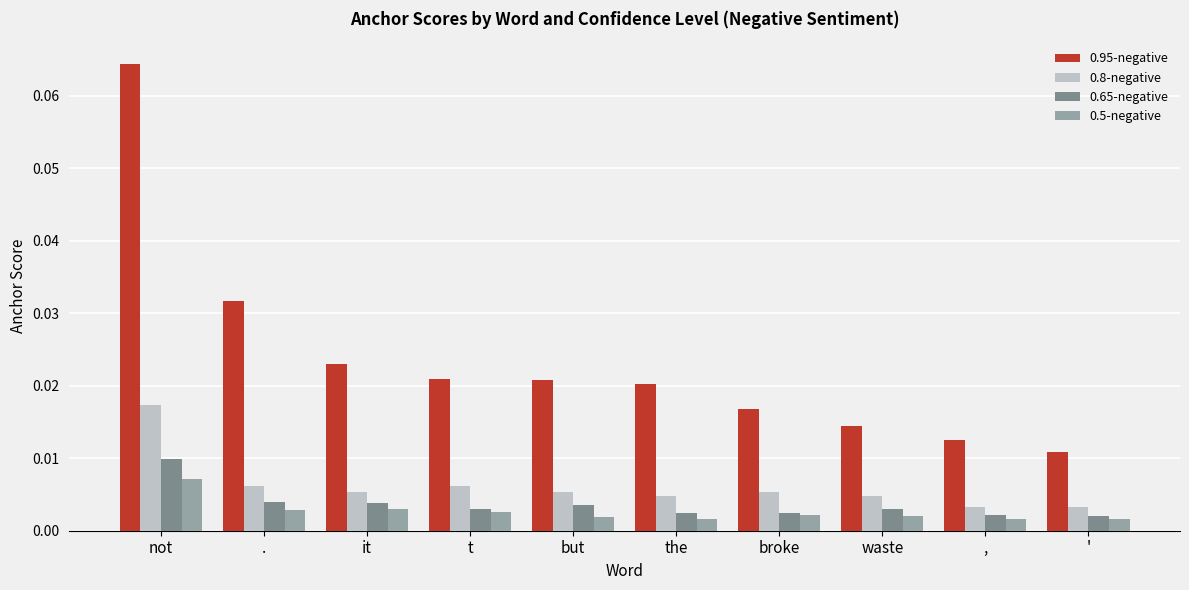

List the series in order of their peak value, lowest first.

0.5-negative, 0.65-negative, 0.8-negative, 0.95-negative